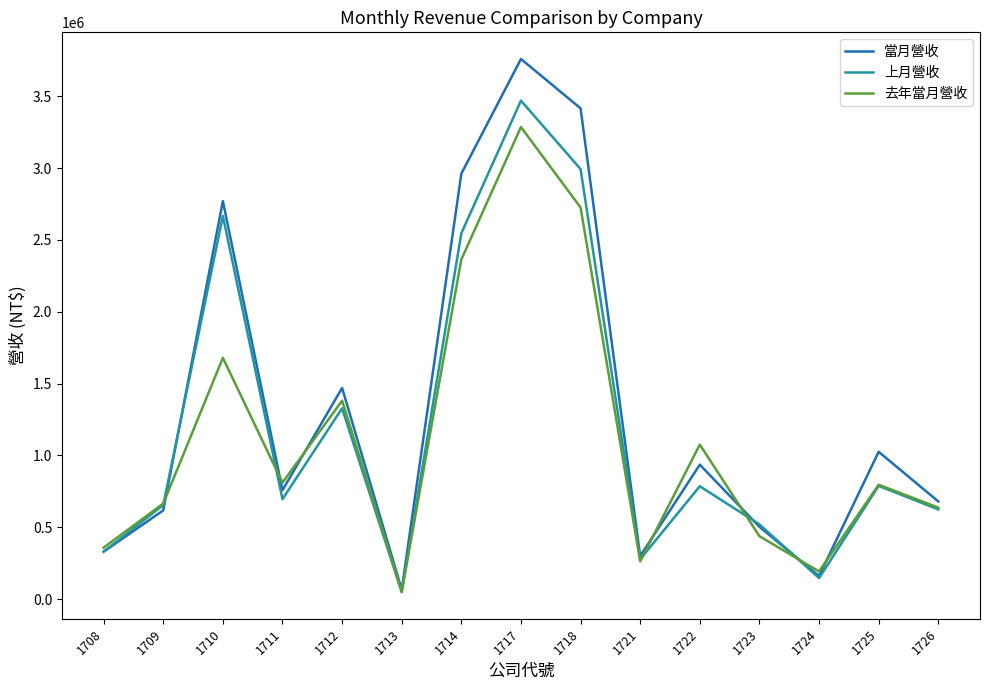

Does the chart have visible grid lines?

No